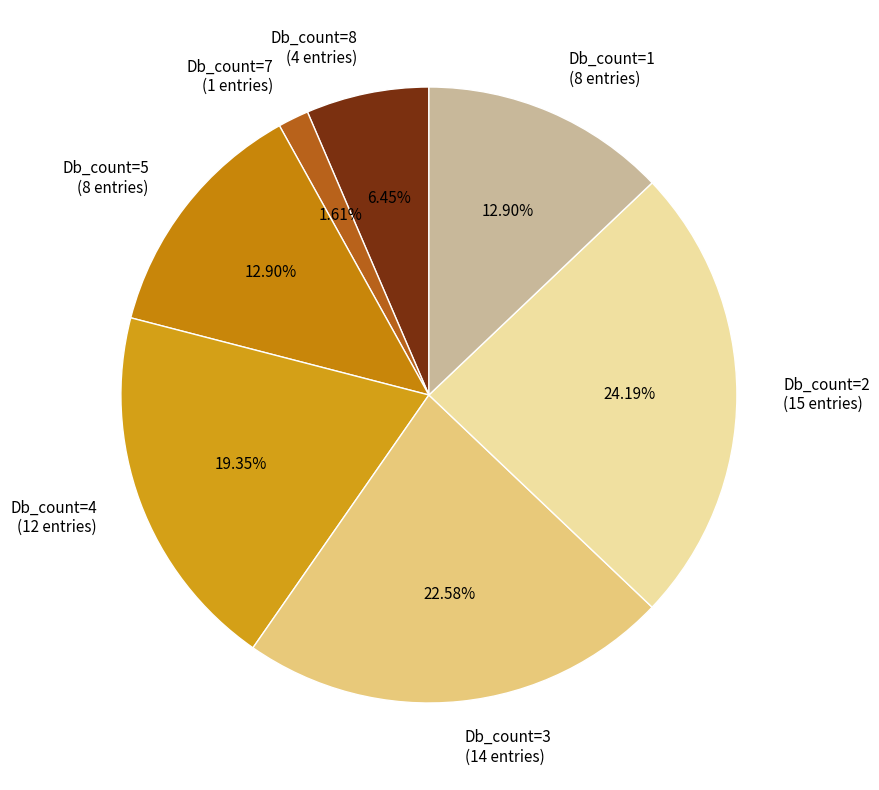

Do Db_count=1 and Db_count=8 together represent more than half of the pie?

No